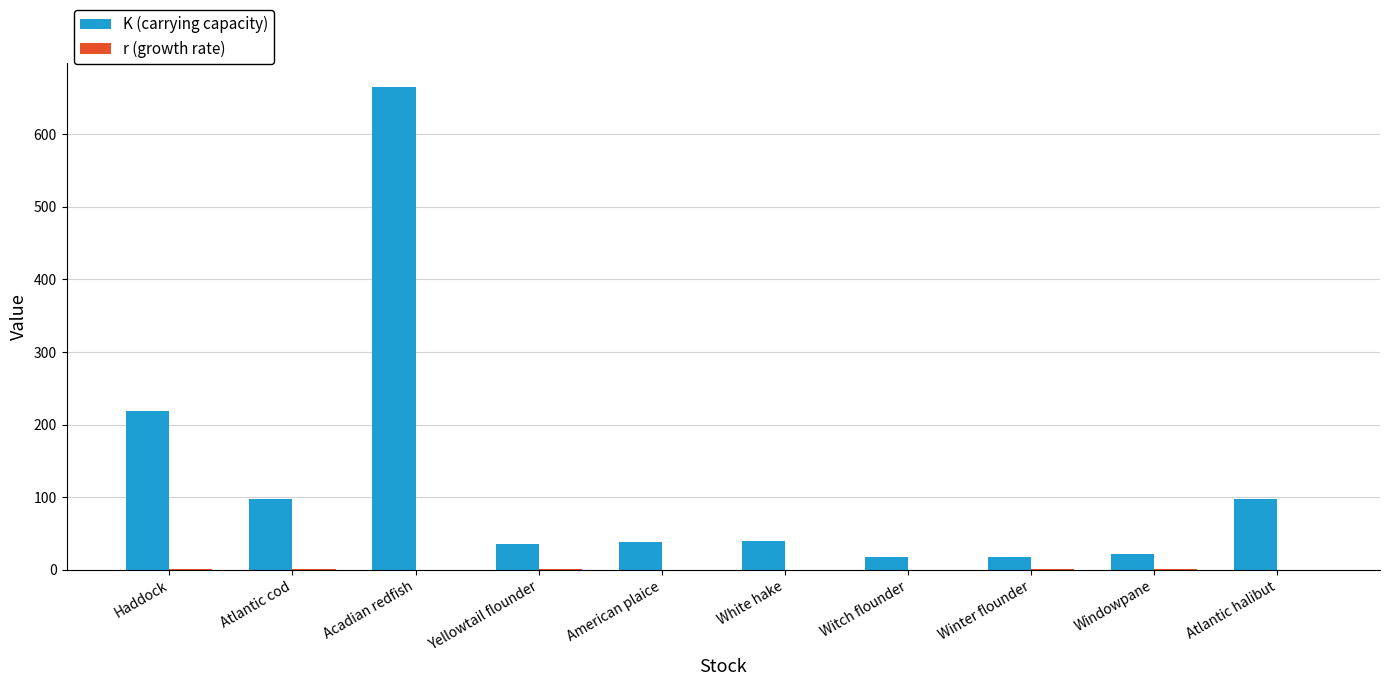

What is the maximum value for K (carrying capacity)?

665.0